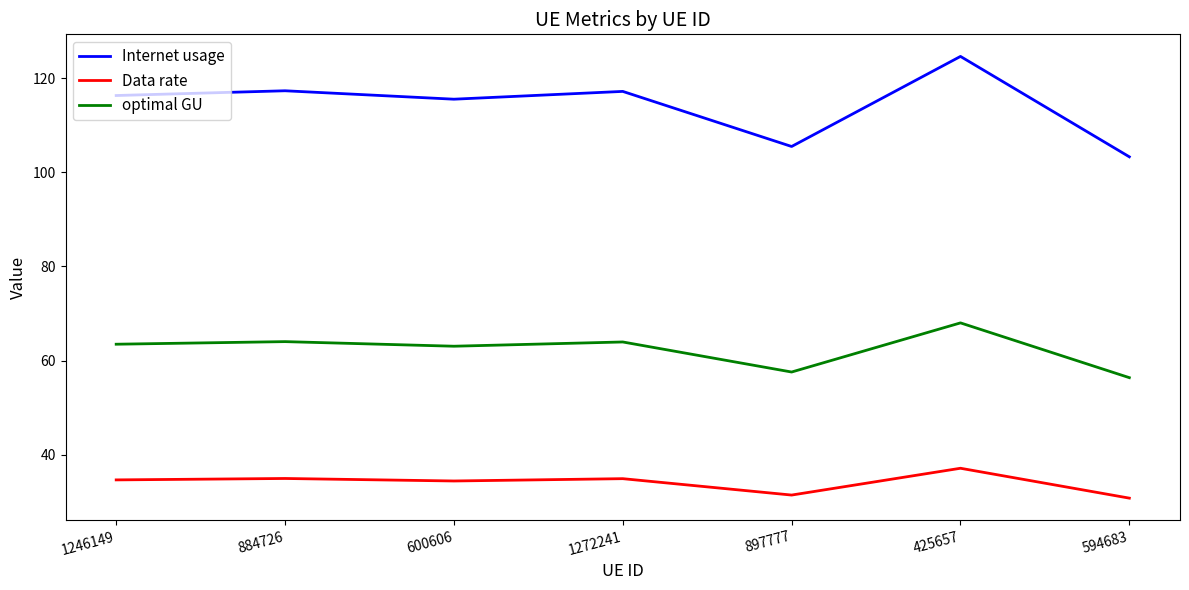

What is the approximate value of Internet usage at 884726?

117.3